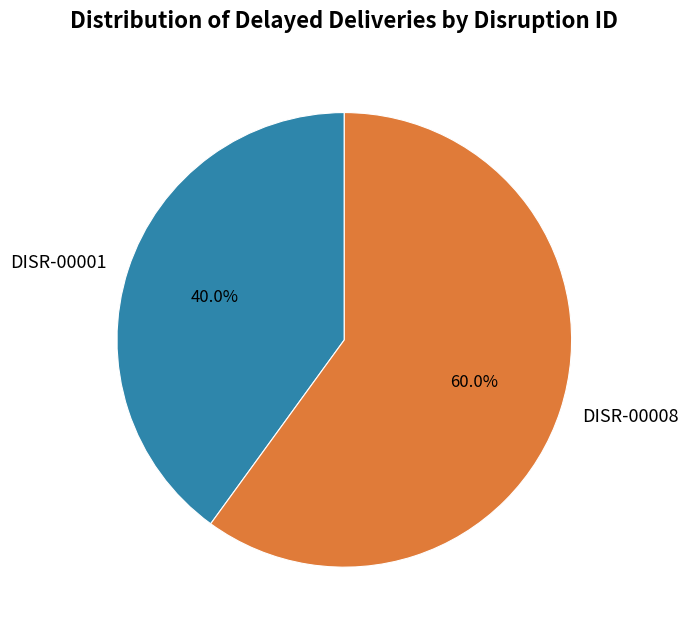

To the nearest percent, what percentage of the pie is DISR-00001?

40%